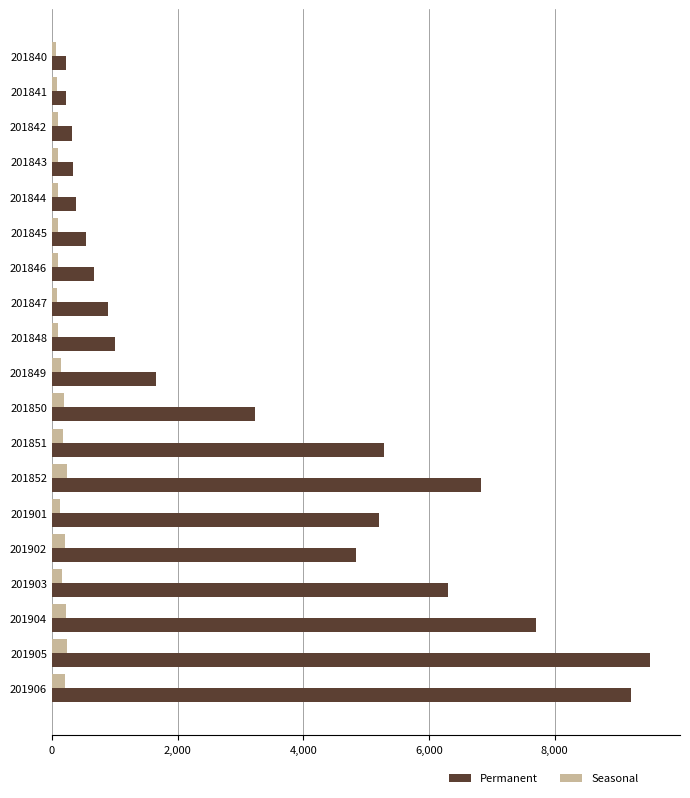

Which series has the largest total across all categories?

Permanent